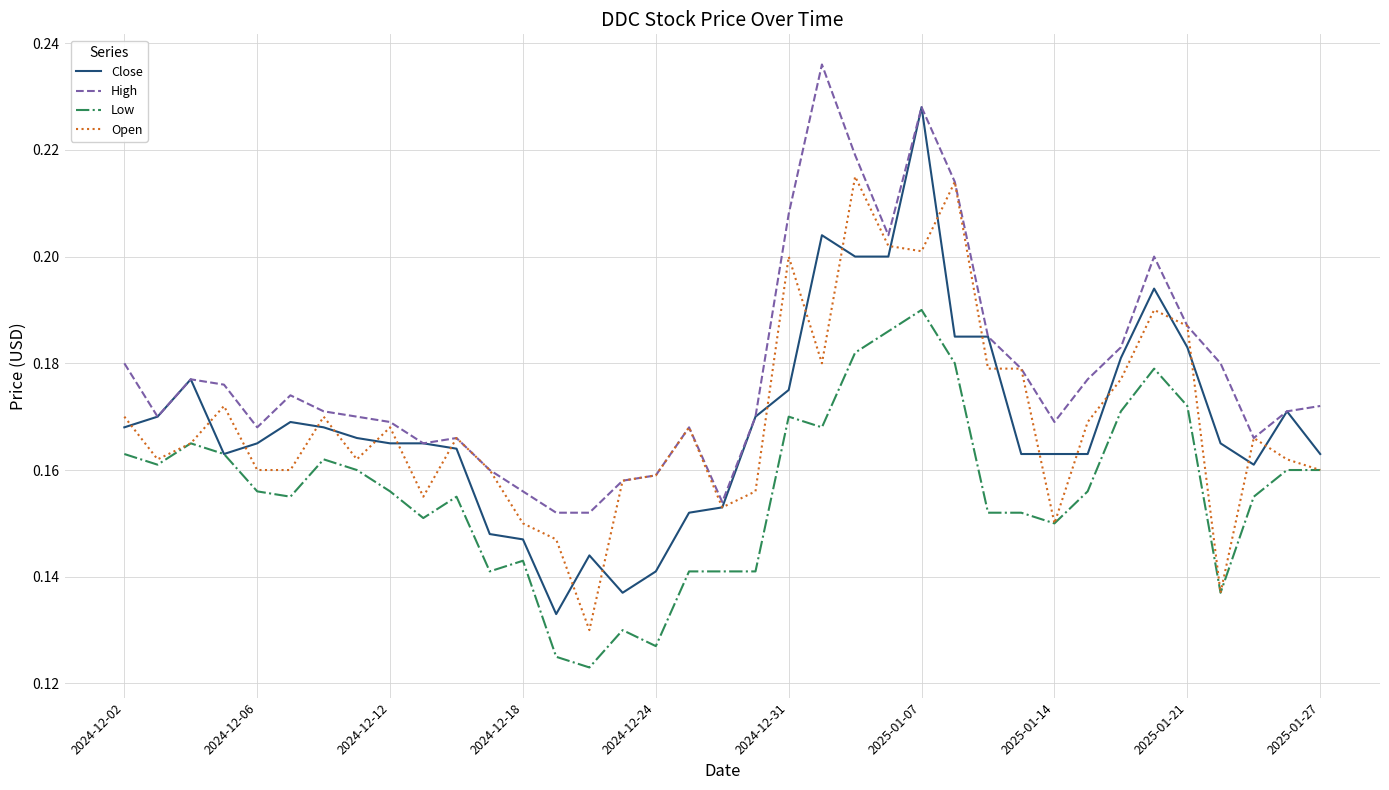

Which series has the largest range (max minus min)?

Close